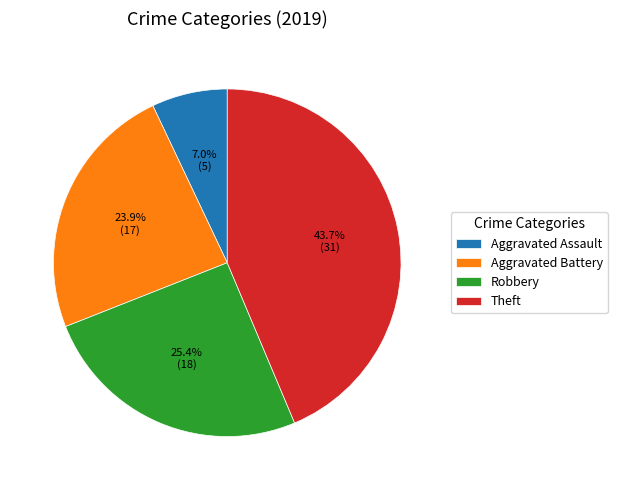

True or false: Aggravated Battery accounts for 24% of the total.

True